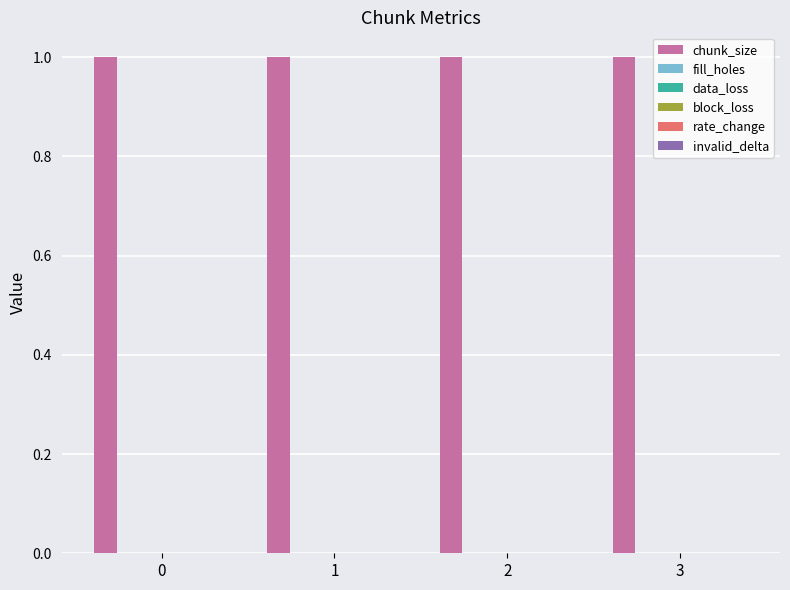

Which series changed the most between 1 and 3?

chunk_size